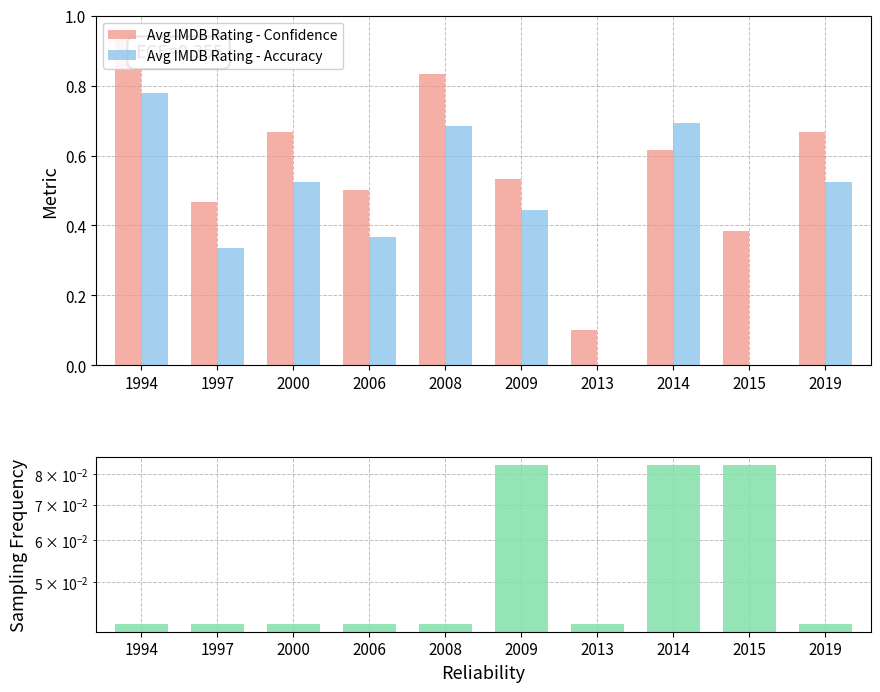

At which label is Sampling Frequency closest to 0?

1994